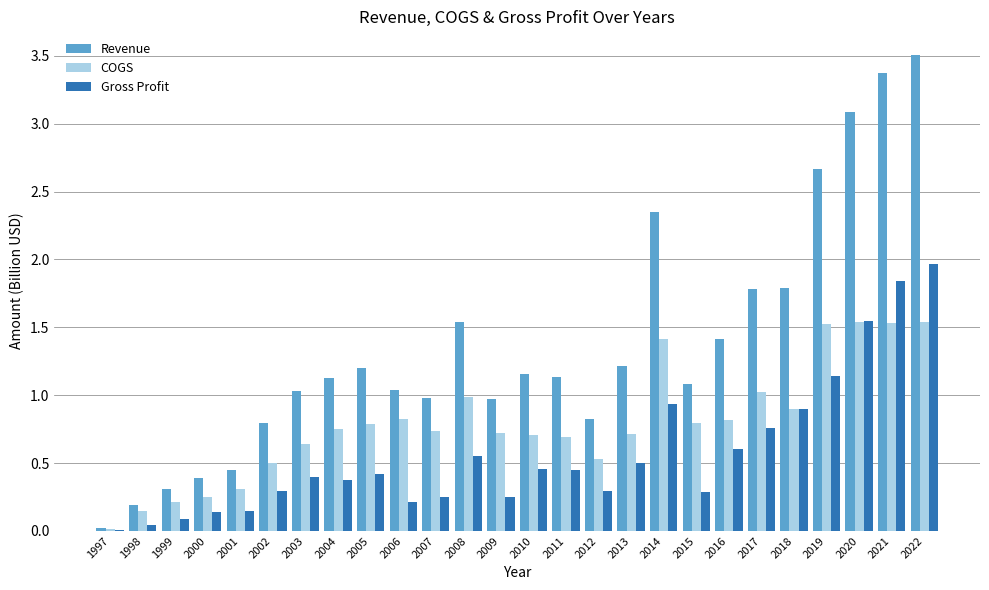

What is the approximate value of COGS at 2014?

1.4